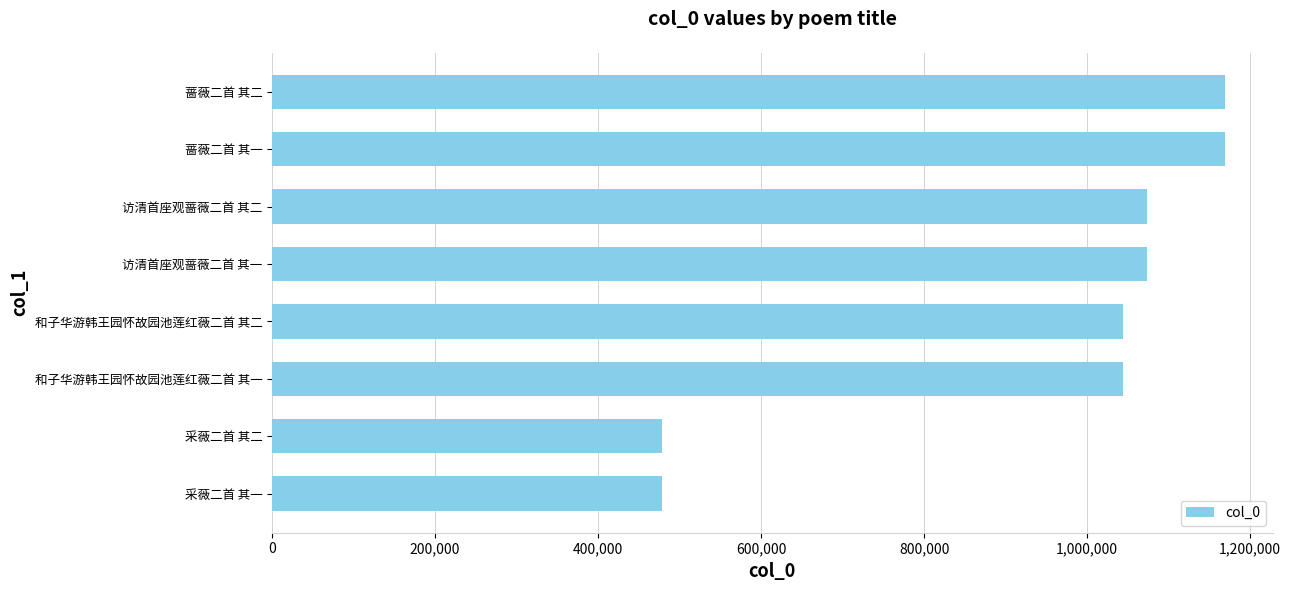

What is the maximum value shown in the chart?

1169063